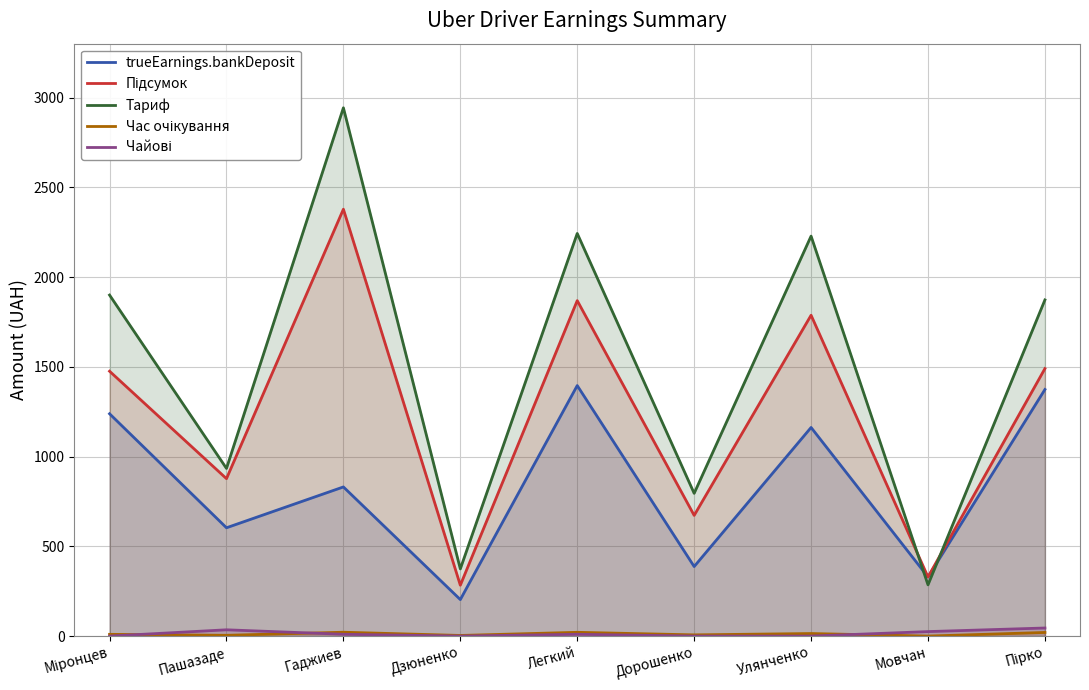

Where is the first local minimum for Час очікування?

Пашазаде